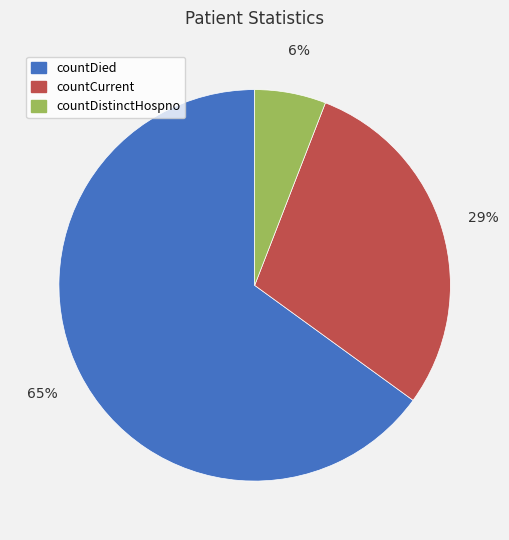

Does countCurrent represent more than half of the total?

No